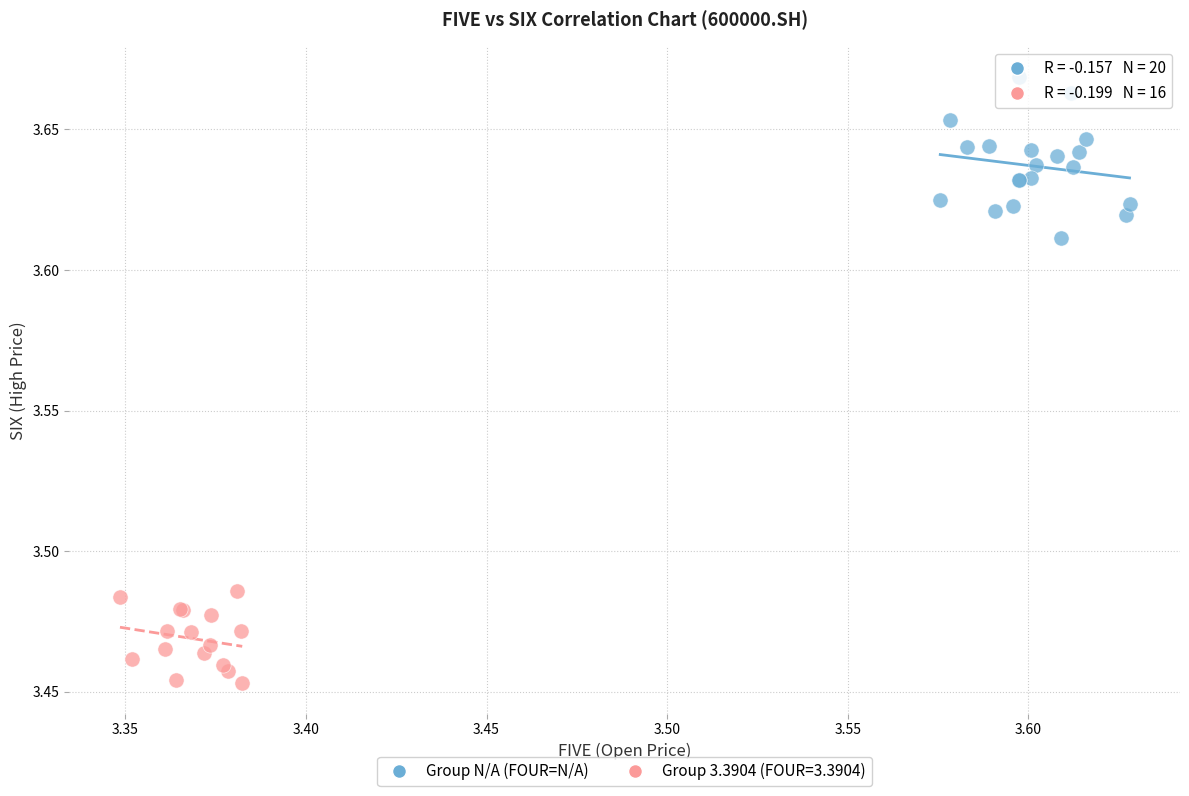

Which series contains the lowest Y value?

Group 3.3904 (FOUR=3.3904)